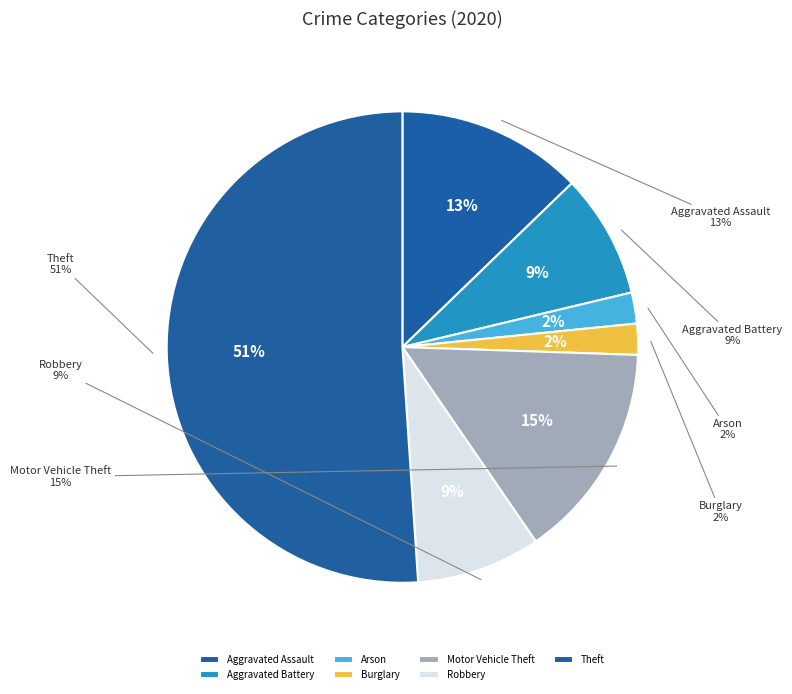

To the nearest percent, what percentage of the pie is Aggravated Assault?

13%